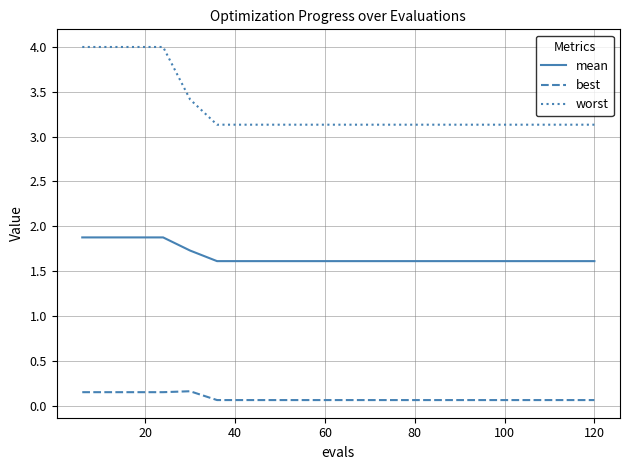

What is the sum of all worst values?

66.4